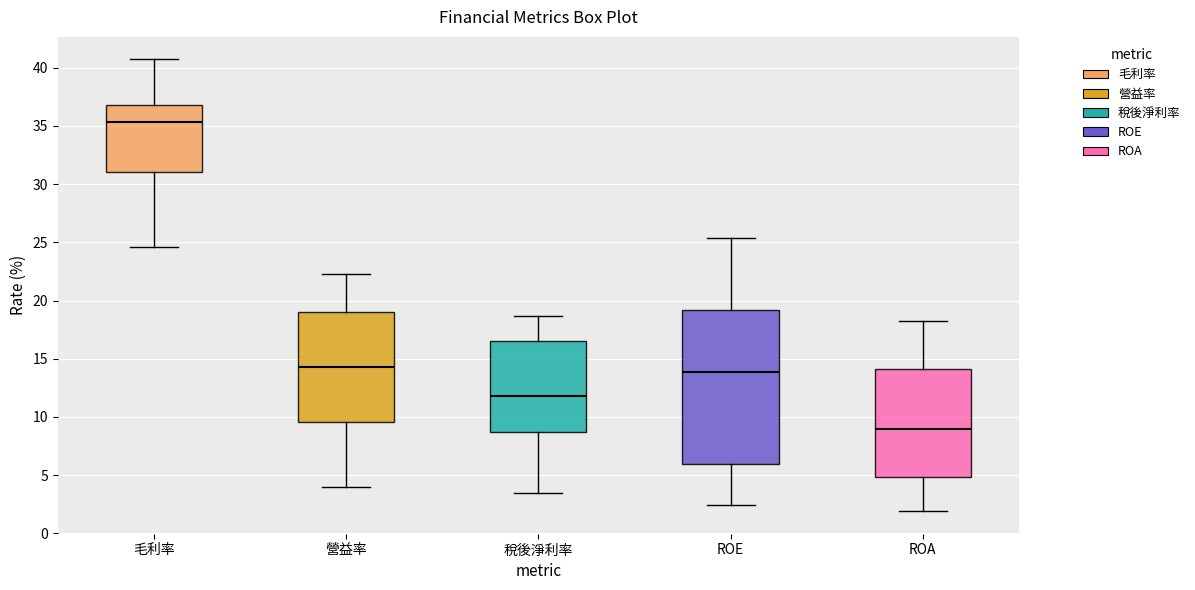

Reading left to right, transcribe this box plot: for each box, give where its median line is, the range the box spans, and where its two whiskers end, as read against the y-axis. The values are not printed on the chart, so give them approximately, as read against the axis.

毛利率: median 35.5, box 31.0 to 37.0, whiskers 24.5 to 40.5
營益率: median 14.5, box 9.5 to 19.0, whiskers 4.0 to 22.5
稅後淨利率: median 12.0, box 8.5 to 16.5, whiskers 3.5 to 18.5
ROE: median 14.0, box 6.0 to 19.0, whiskers 2.5 to 25.5
ROA: median 9.0, box 5.0 to 14.0, whiskers 2.0 to 18.0